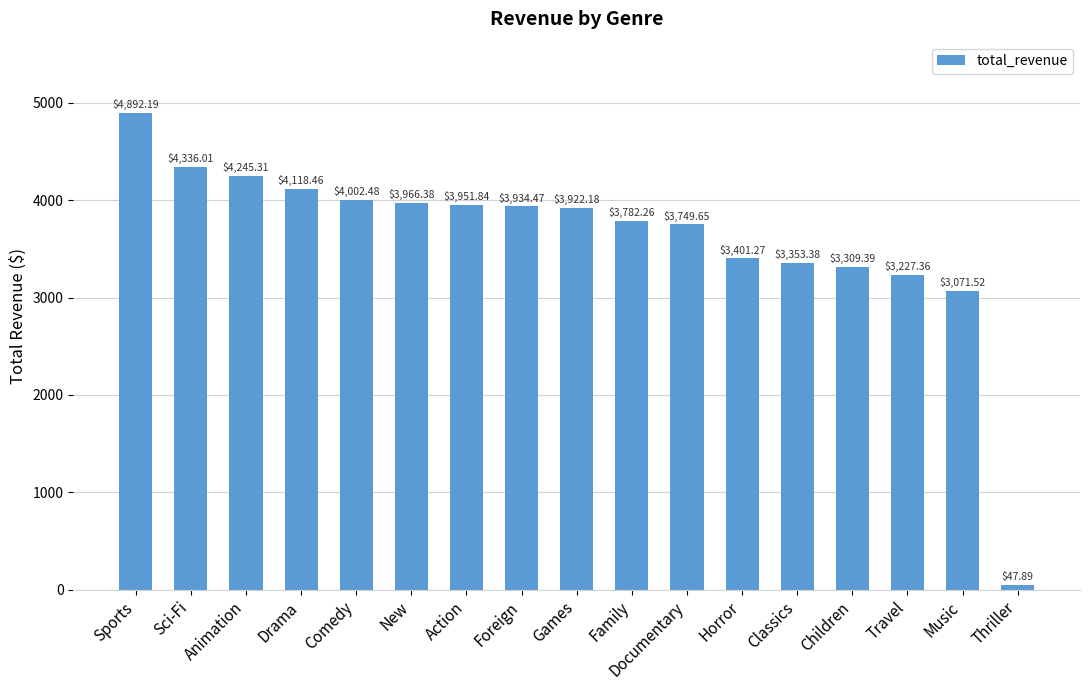

Count the number of categories in the chart.

17